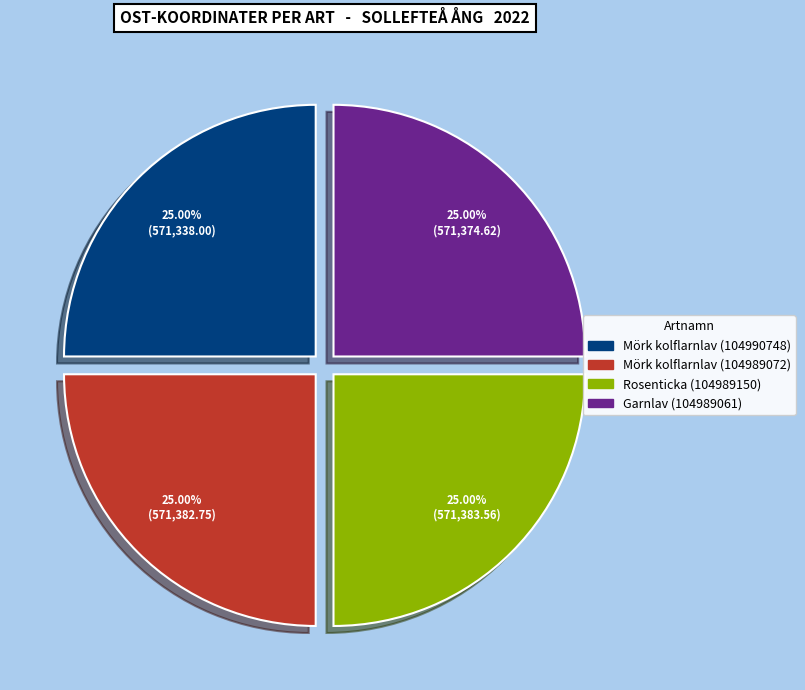

What is the ratio of the value at Mörk kolflarnlav (104989072) to the value at Mörk kolflarnlav (104990748)?

1.0